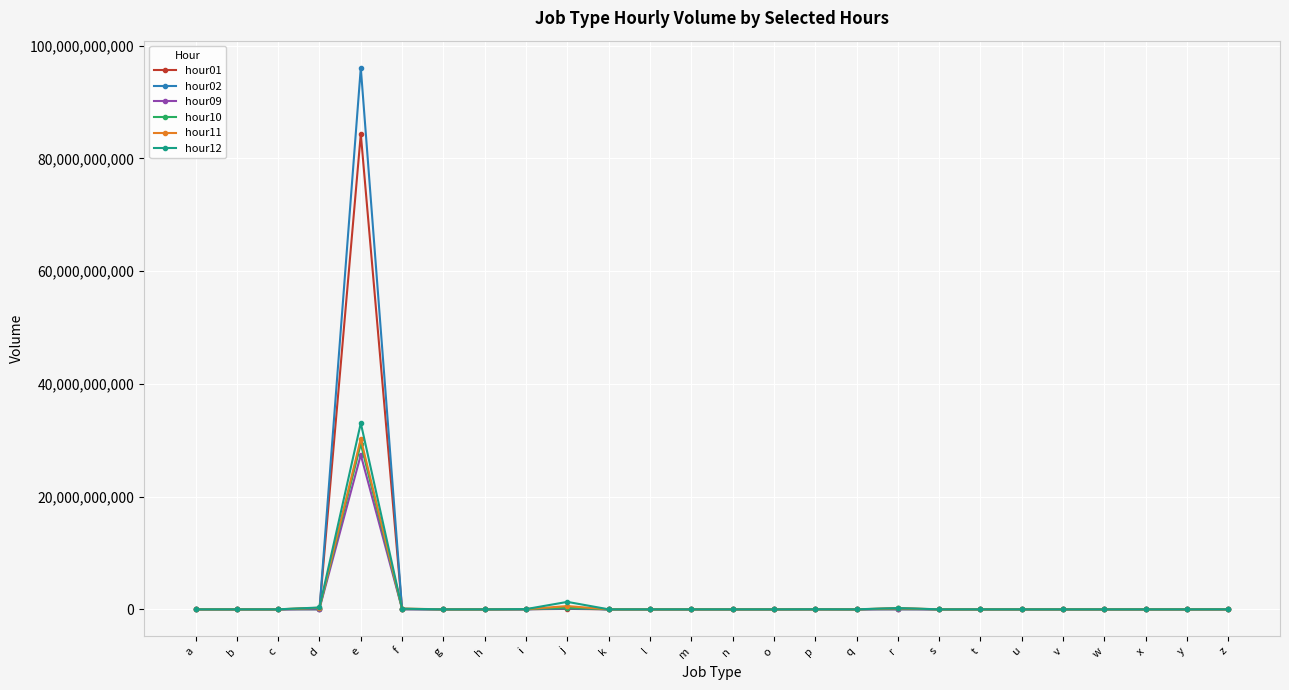

The value of hour11 at q is -14195148778. True or false?

False